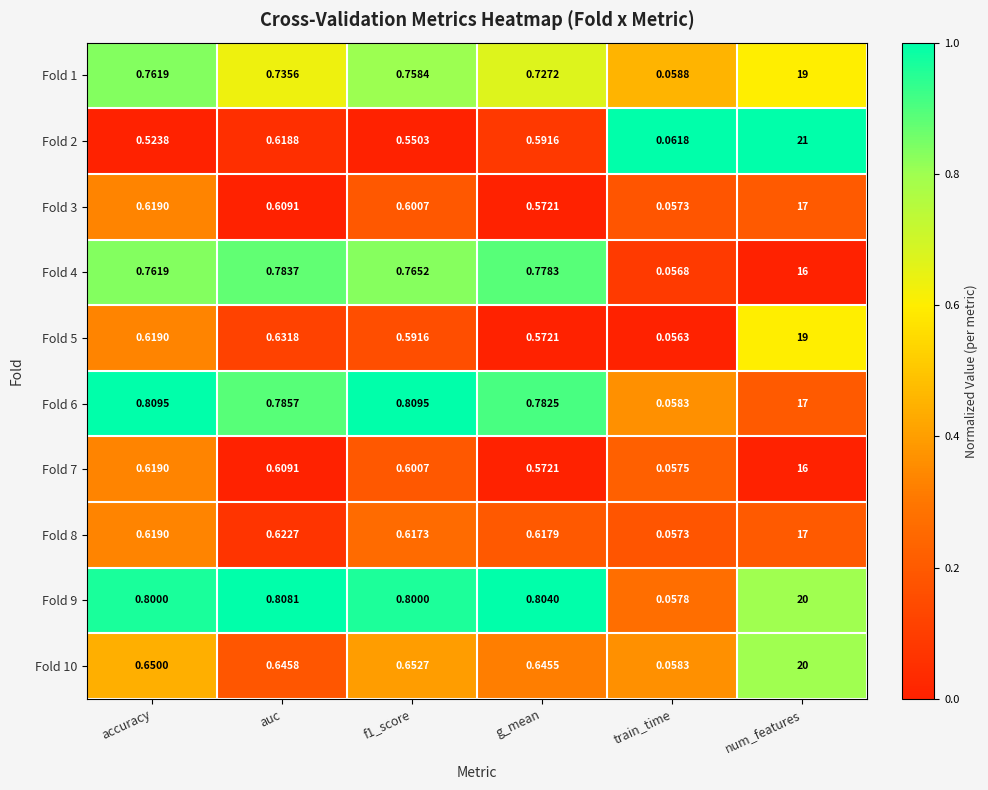

At which category is the sum across all series the highest?

num_features